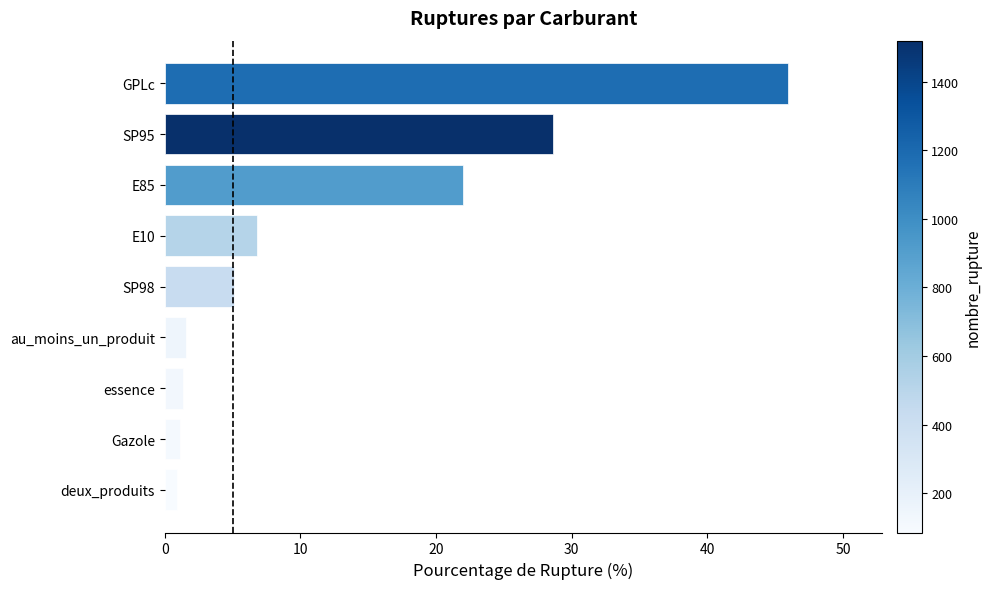

Count the number of categories in the chart.

9